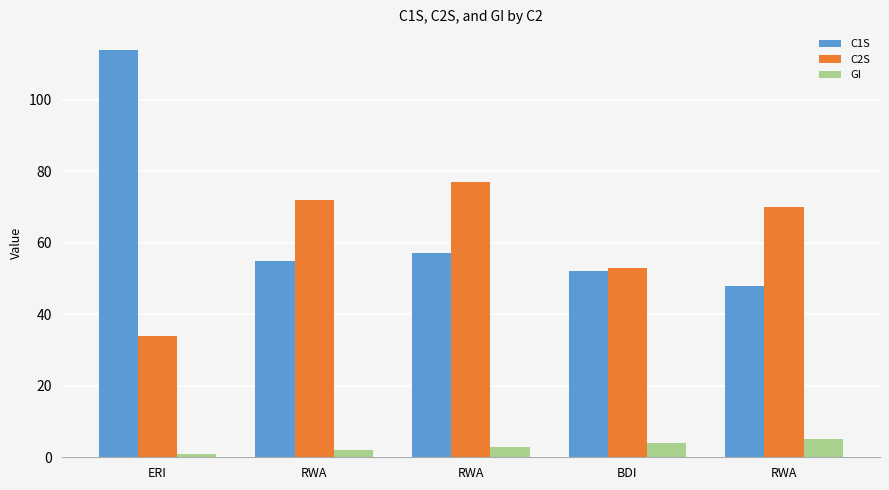

What is the average value of the C2S series?

61